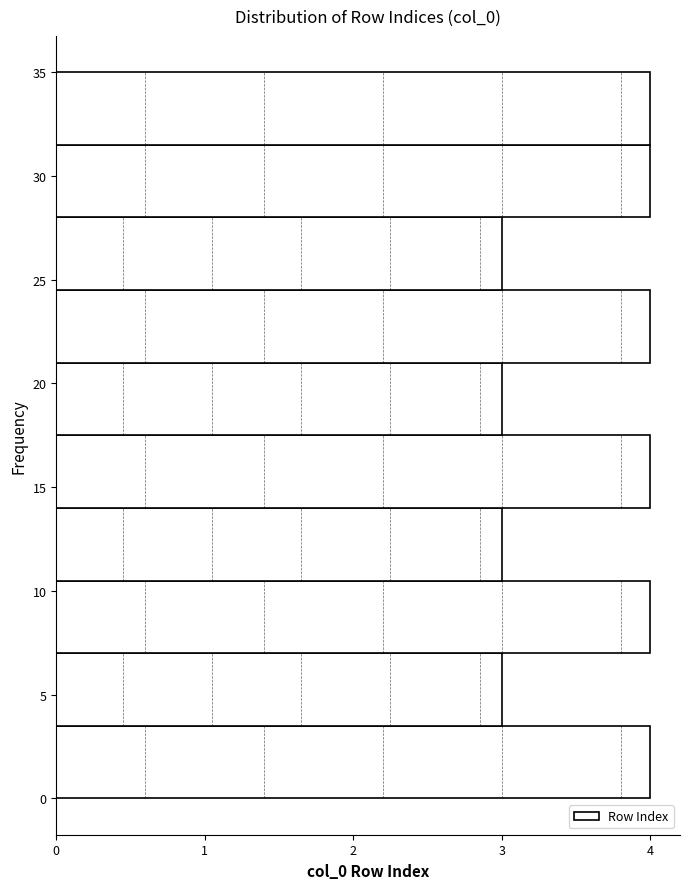

How long is the bar that spans 3.5 to 7.0 on the y-axis? The values are not printed on the chart, so give them approximately, as read against the axis.

3